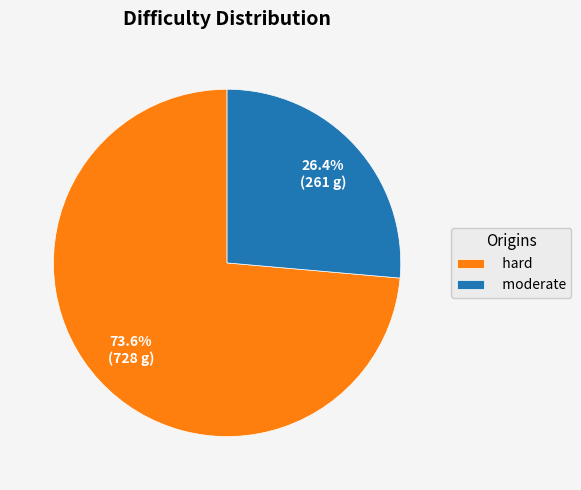

Combined, do moderate and hard account for over 50%?

Yes